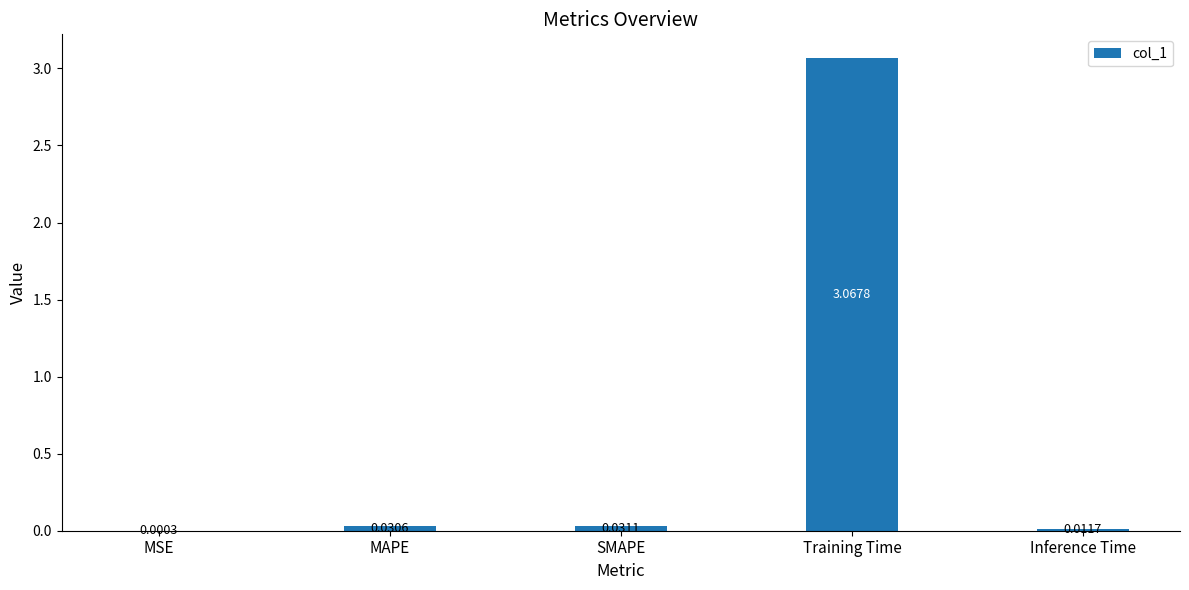

Which category has the highest value across all series?

Training Time